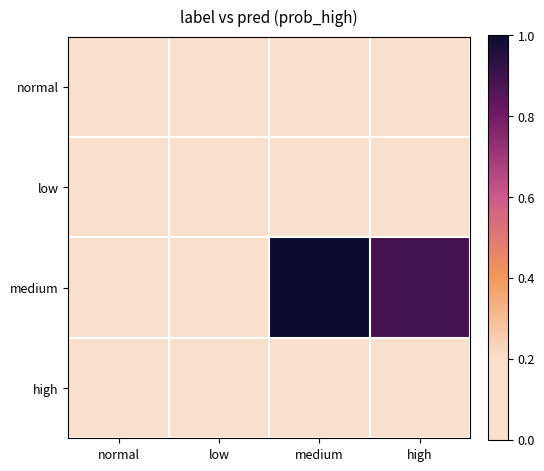

What is the total value across all series at medium?

1.0